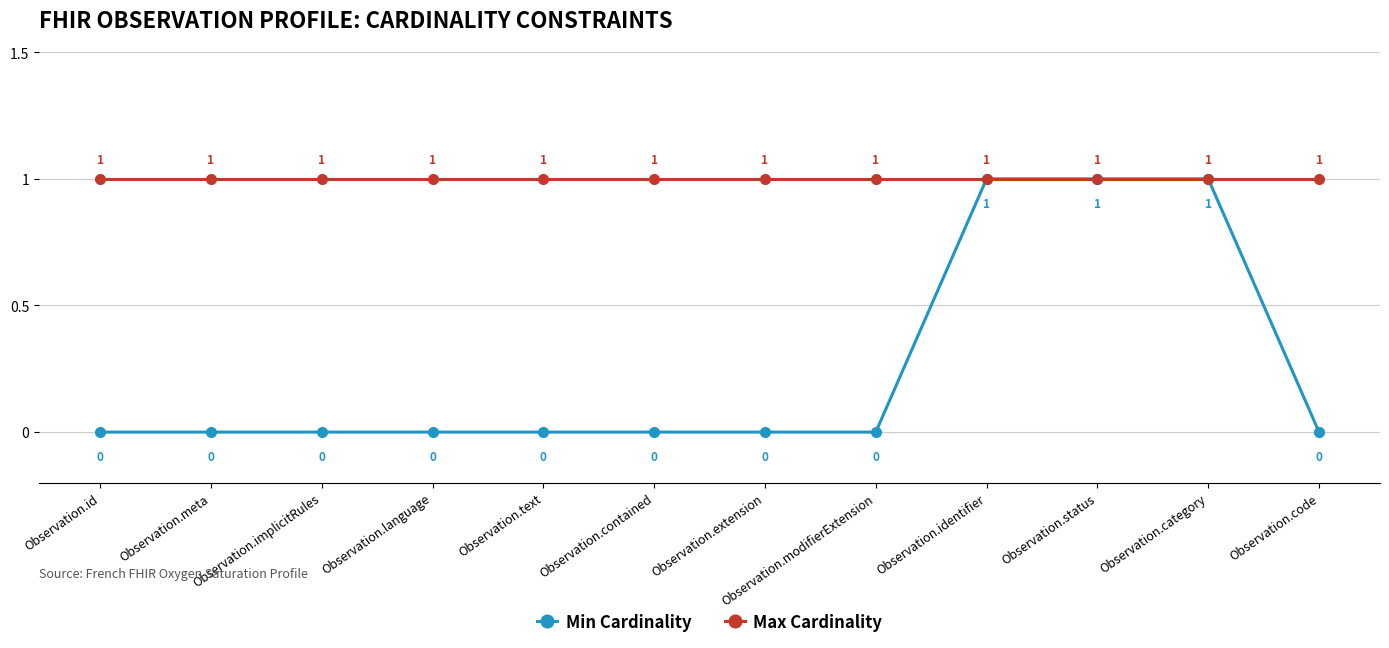

The value of Max Cardinality at Observation.language is 0. True or false?

False